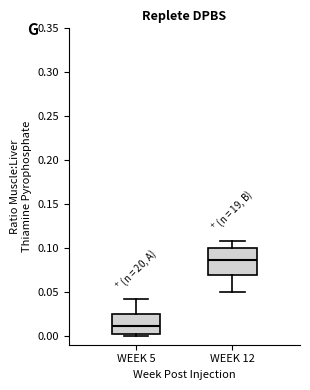

Reading left to right, transcribe this box plot: for each box, give where its median line is, the range the box spans, and where its two whiskers end, as read against the y-axis. The values are not printed on the chart, so give them approximately, as read against the axis.

WEEK 5: median 0.010, box 0.005 to 0.025, whiskers 0.000 to 0.040
WEEK 12: median 0.085, box 0.070 to 0.100, whiskers 0.050 to 0.110